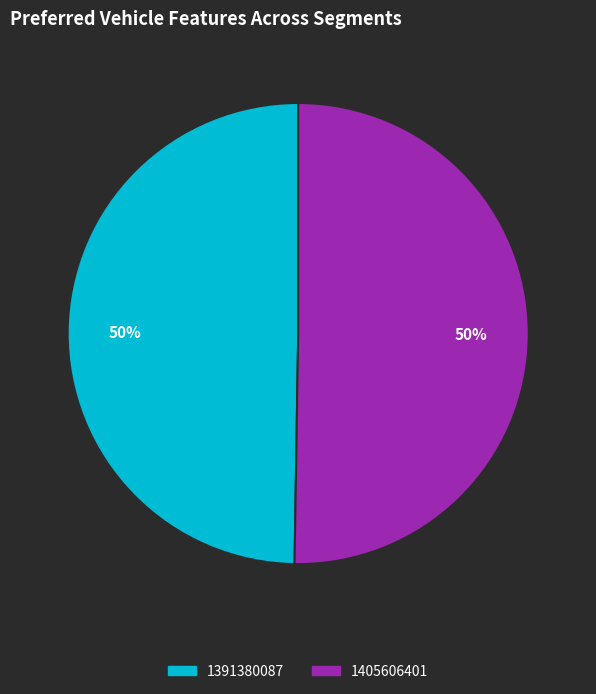

Which slice is the smallest?

1391380087